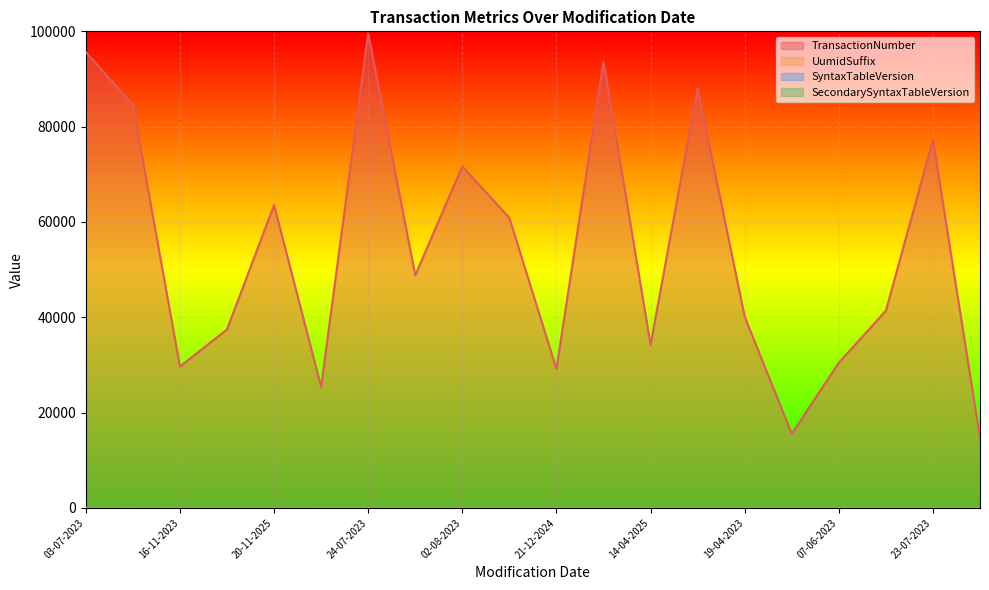

Reading left to right, list all the values displayed in this chart.

TransactionNumber: 03-07-2023=95620	24-11-2023=84643	16-11-2023=29661	23-03-2024=37439	20-11-2025=63549	21-01-2025=25421	24-07-2023=99555	18-01-2025=48808	02-08-2023=71668	02-03-2023=60858	21-12-2024=29149	27-08-2024=93648	14-04-2025=34231	17-12-2024=88016	19-04-2023=40123	14-08-2024=15544	07-06-2023=30467	08-05-2025=41381	23-07-2023=77224	22-06-2025=14710
UumidSuffix: 03-07-2023=4	24-11-2023=9	16-11-2023=8	23-03-2024=3	20-11-2025=3	21-01-2025=8	24-07-2023=9	18-01-2025=4	02-08-2023=2	02-03-2023=6	21-12-2024=1	27-08-2024=2	14-04-2025=2	17-12-2024=4	19-04-2023=2	14-08-2024=1	07-06-2023=8	08-05-2025=1	23-07-2023=2	22-06-2025=7
SyntaxTableVersion: 03-07-2023=4	24-11-2023=3	16-11-2023=1	23-03-2024=4	20-11-2025=2	21-01-2025=5	24-07-2023=5	18-01-2025=5	02-08-2023=1	02-03-2023=1	21-12-2024=4	27-08-2024=5	14-04-2025=1	17-12-2024=5	19-04-2023=3	14-08-2024=3	07-06-2023=2	08-05-2025=4	23-07-2023=4	22-06-2025=3
SecondarySyntaxTableVersion: 03-07-2023=4	24-11-2023=5	16-11-2023=2	23-03-2024=2	20-11-2025=2	21-01-2025=3	24-07-2023=2	18-01-2025=1	02-08-2023=4	02-03-2023=5	21-12-2024=1	27-08-2024=1	14-04-2025=4	17-12-2024=3	19-04-2023=2	14-08-2024=1	07-06-2023=3	08-05-2025=1	23-07-2023=1	22-06-2025=1